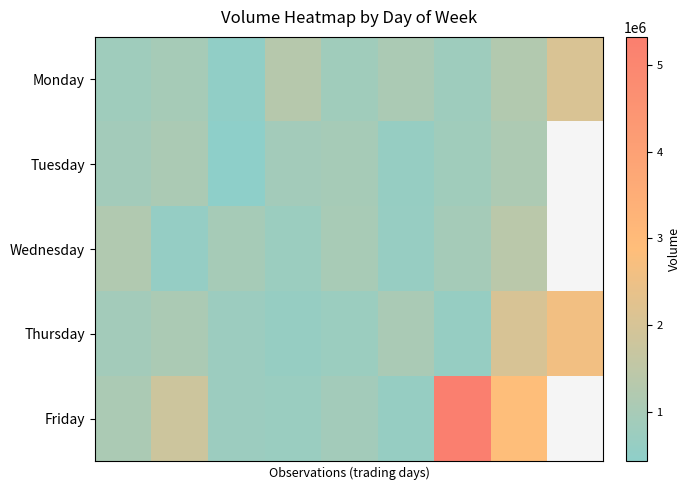

How many positive values does the Tuesday series have?

8